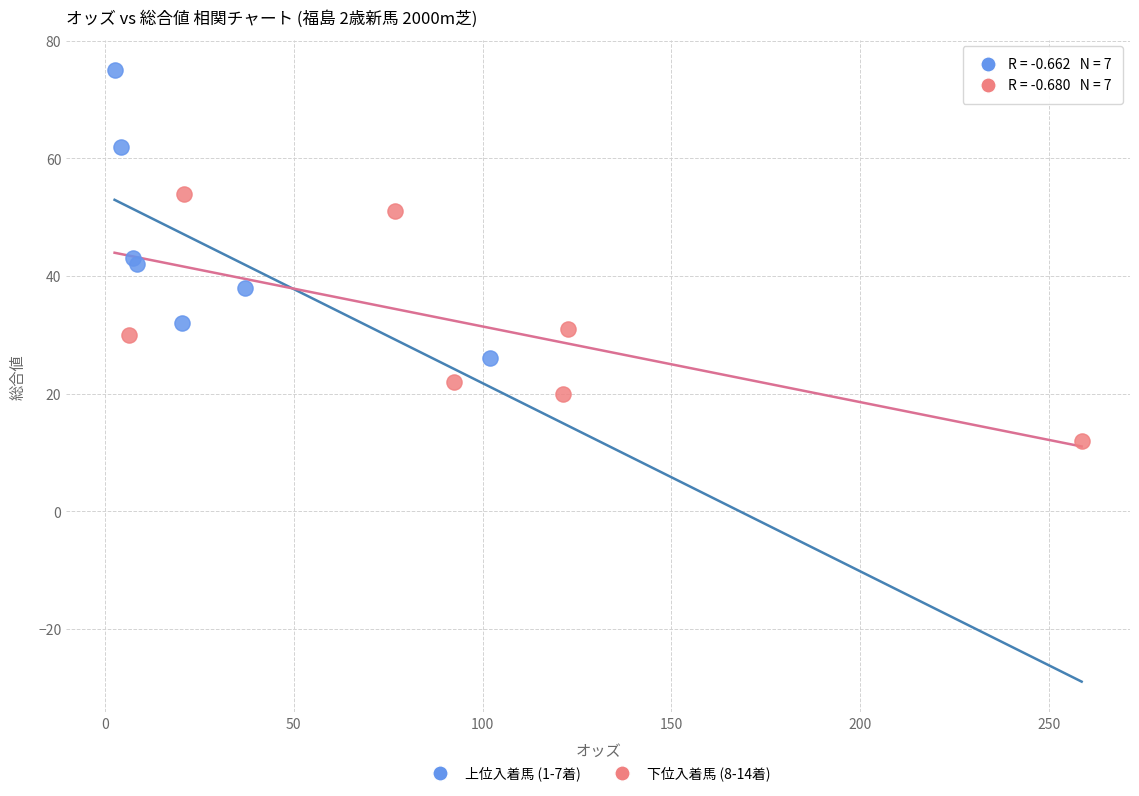

Which series has the widest spread of Y values?

上位入着馬 (1-7着)